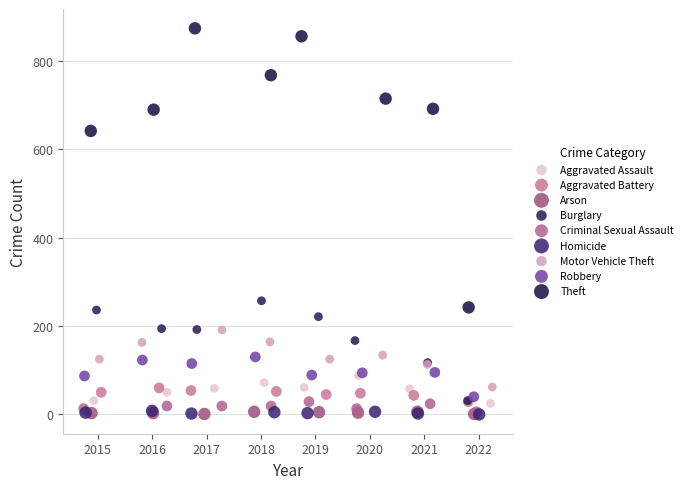

Which series contains the highest Y value?

Theft